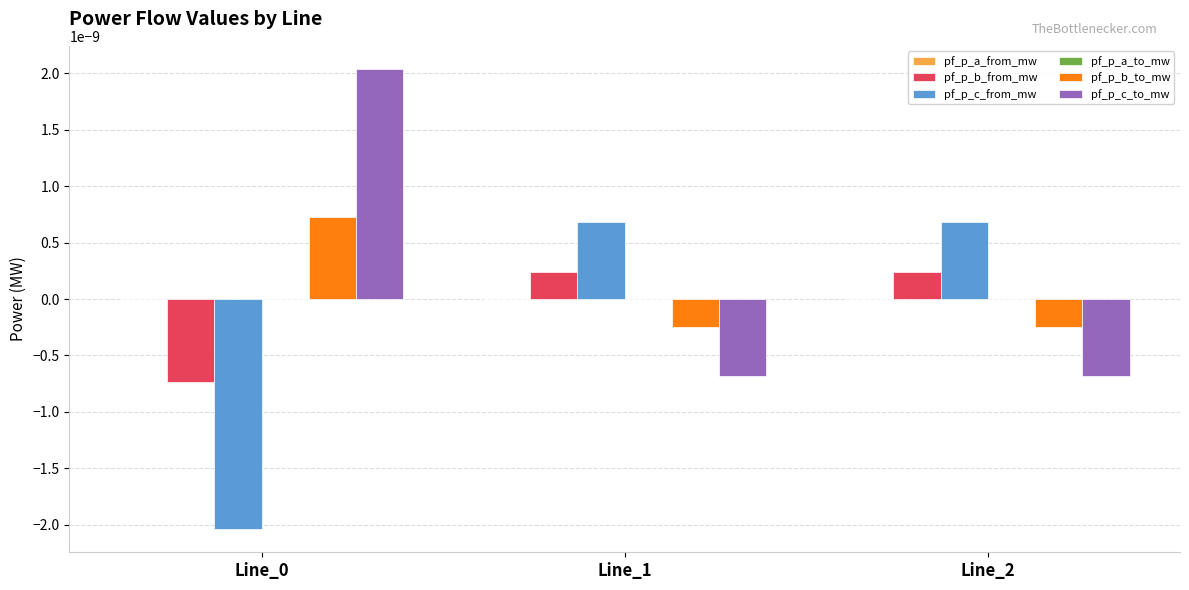

Is it true that pf_p_c_from_mw equals -0.0 at Line_0?

True